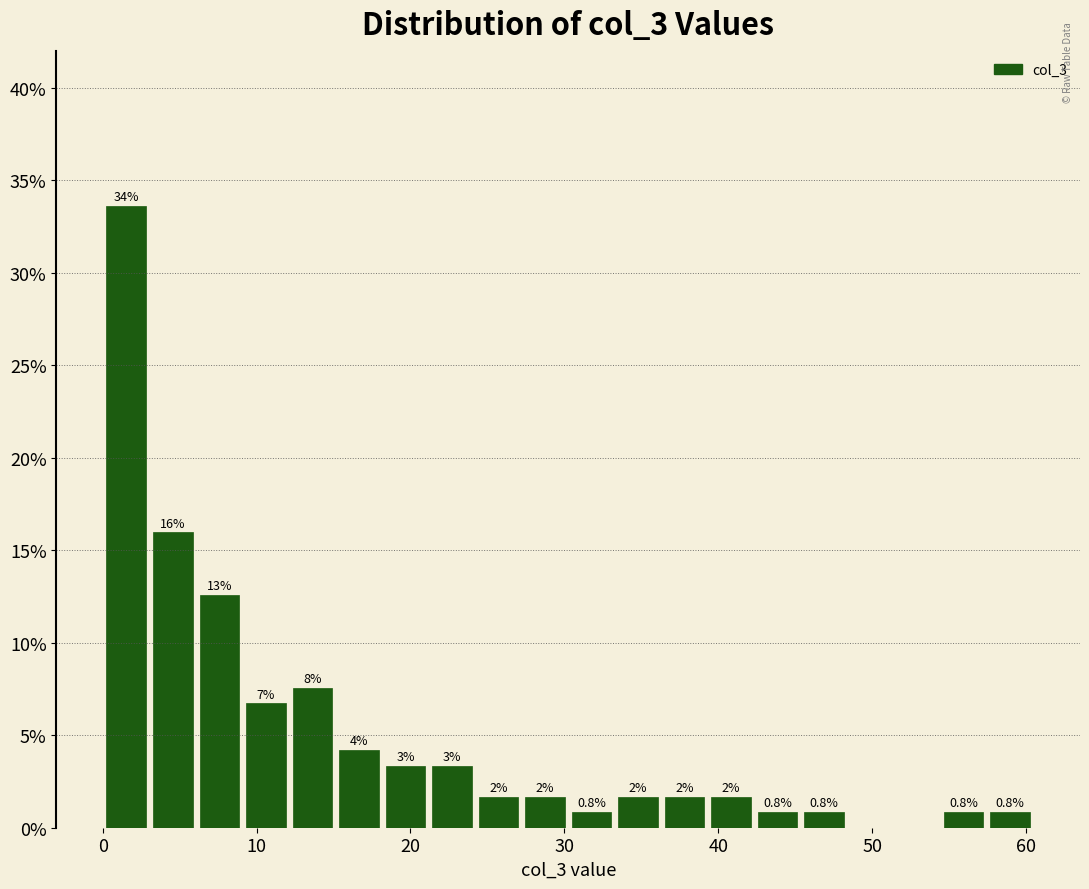

Around what value on the x-axis is the tallest bar? Give the approximate position of its centre, as read against the axis.

2